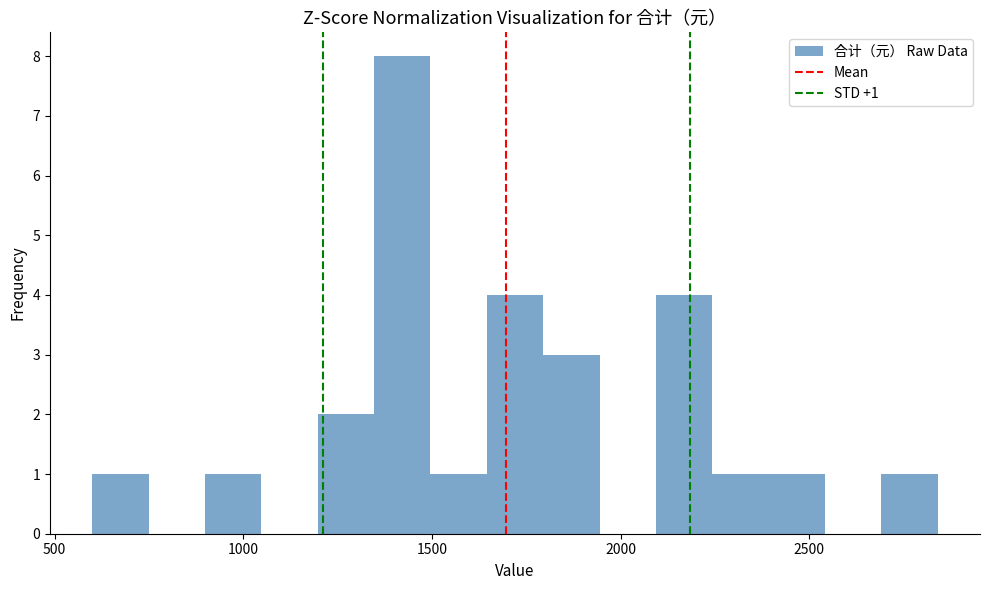

Read against the x-axis, roughly where is the centre of the tallest bar?

1400